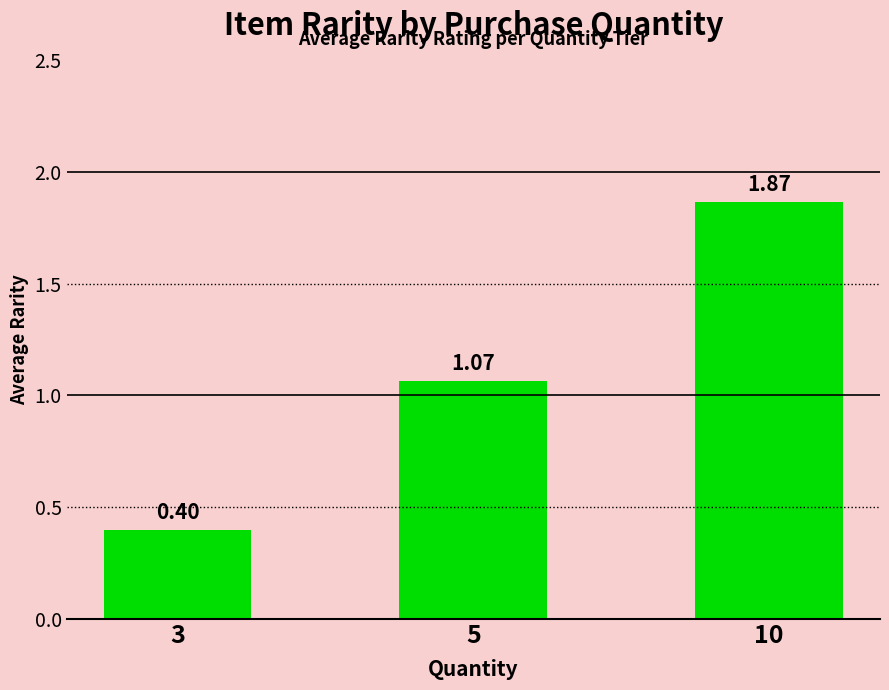

What is the sum of the values at 10 and 3?

2.3